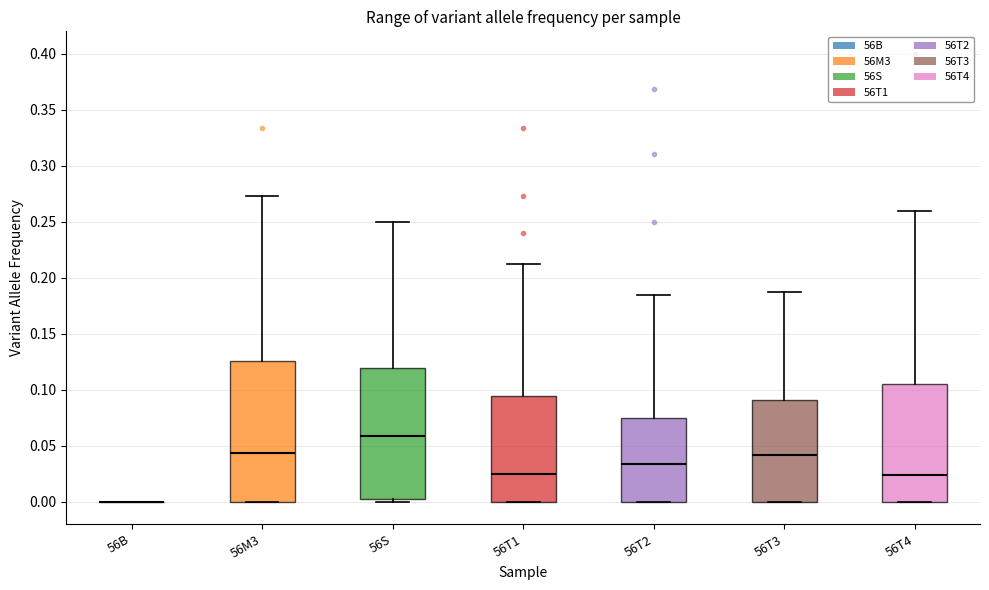

Reading left to right, read every box against the y-axis: the position of its median line, the range the box covers, and the ends of its whiskers. The values are not printed on the chart, so give them approximately, as read against the axis.

56B: box collapsed to a line at 0.000, whiskers 0.000 to 0.000
56M3: median 0.045, box 0.000 to 0.125, whiskers 0.000 to 0.275
56S: median 0.060, box 0.000 to 0.120, whiskers 0.000 (just below the box's lower edge) to 0.250
56T1: median 0.025, box 0.000 to 0.095, whiskers 0.000 to 0.210
56T2: median 0.035, box 0.000 to 0.075, whiskers 0.000 to 0.185
56T3: median 0.040, box 0.000 to 0.090, whiskers 0.000 to 0.190
56T4: median 0.025, box 0.000 to 0.105, whiskers 0.000 to 0.260